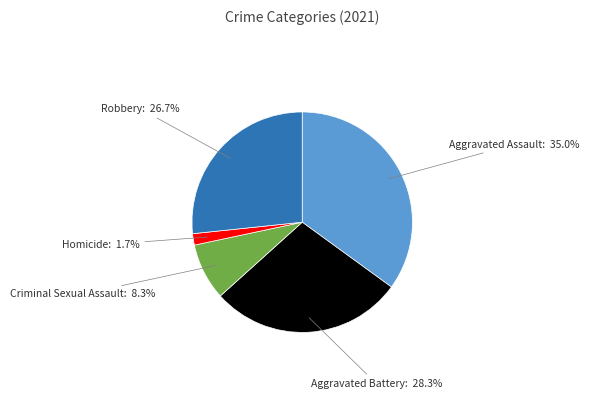

Is it true that Aggravated Battery is 35% of the pie?

False